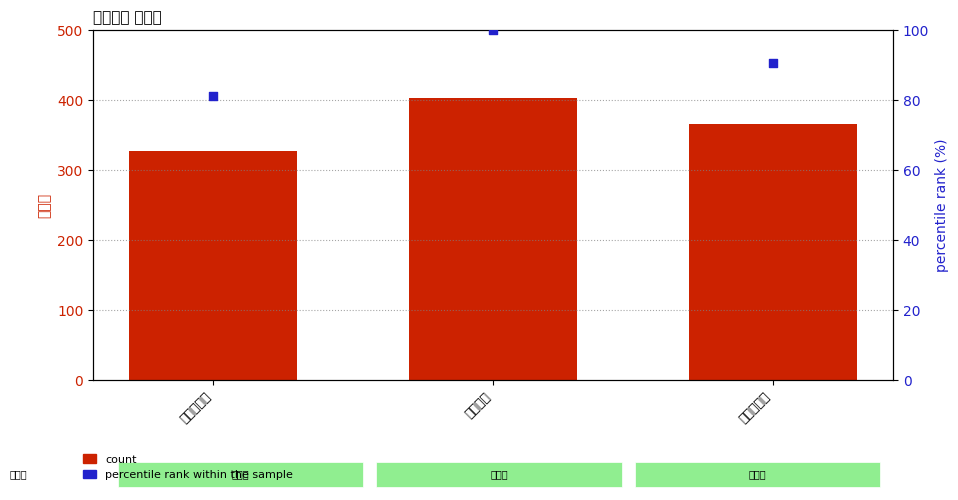

At how many categories does at least one series exceed 132?

3